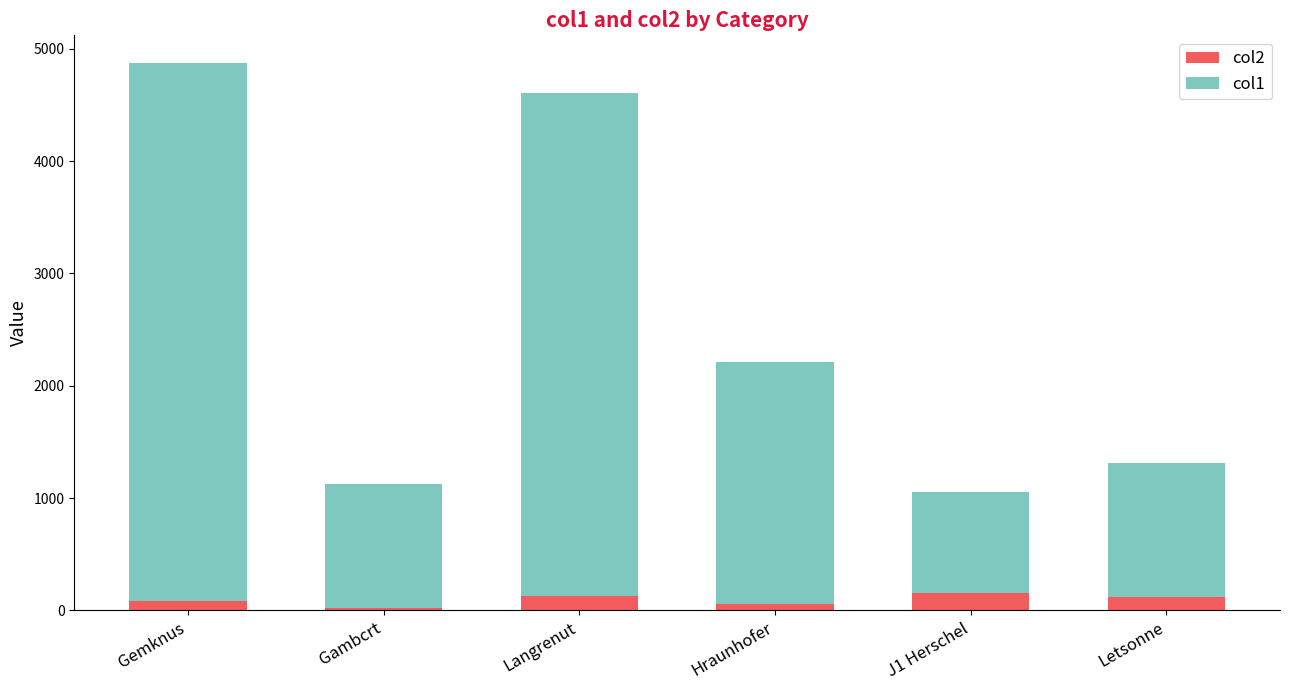

What is the difference between the col2 values at Gemknus and Hraunhofer?

24.1